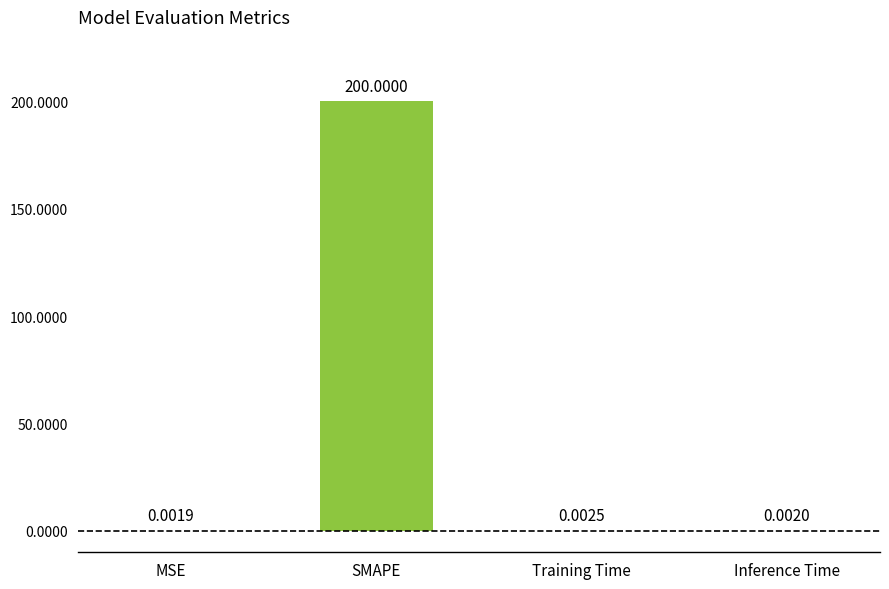

What is the sum of the values at SMAPE and MSE?

200.0